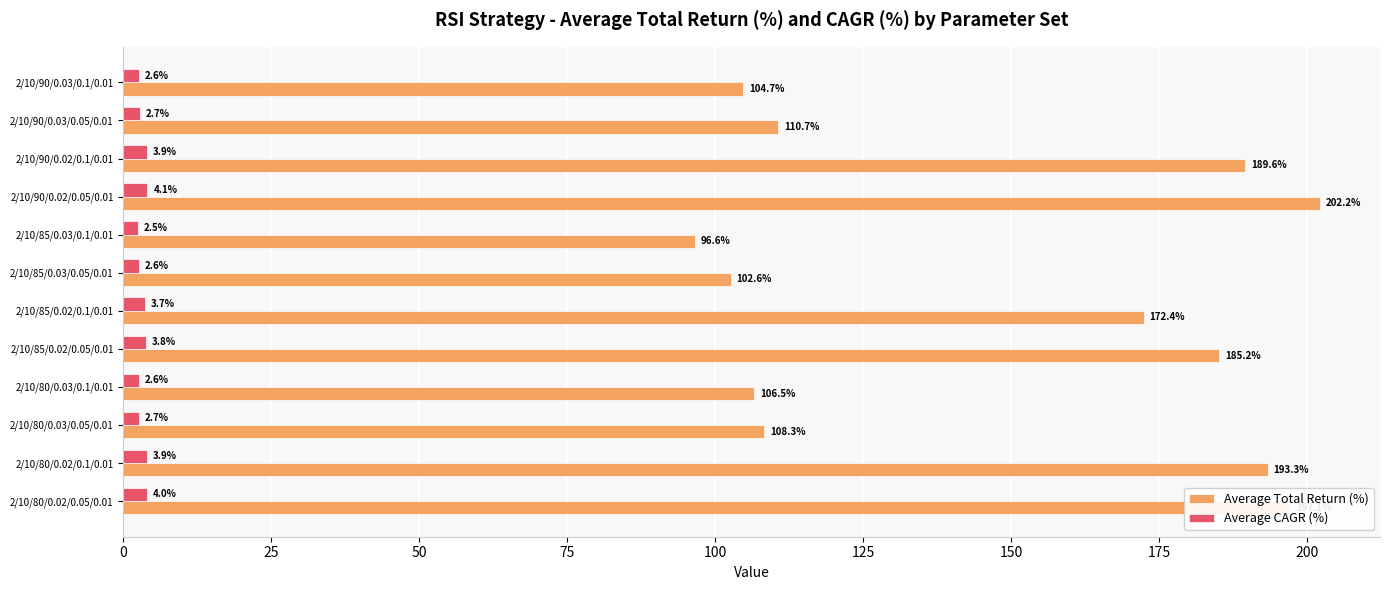

What is the difference between the maximum and minimum values in the Average CAGR (%) series?

1.6